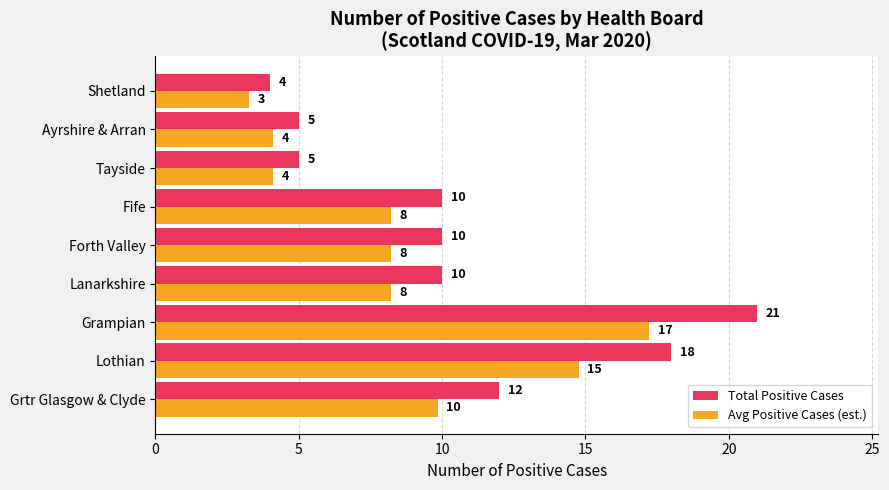

At which category does the chart reach its peak across all series?

Grampian